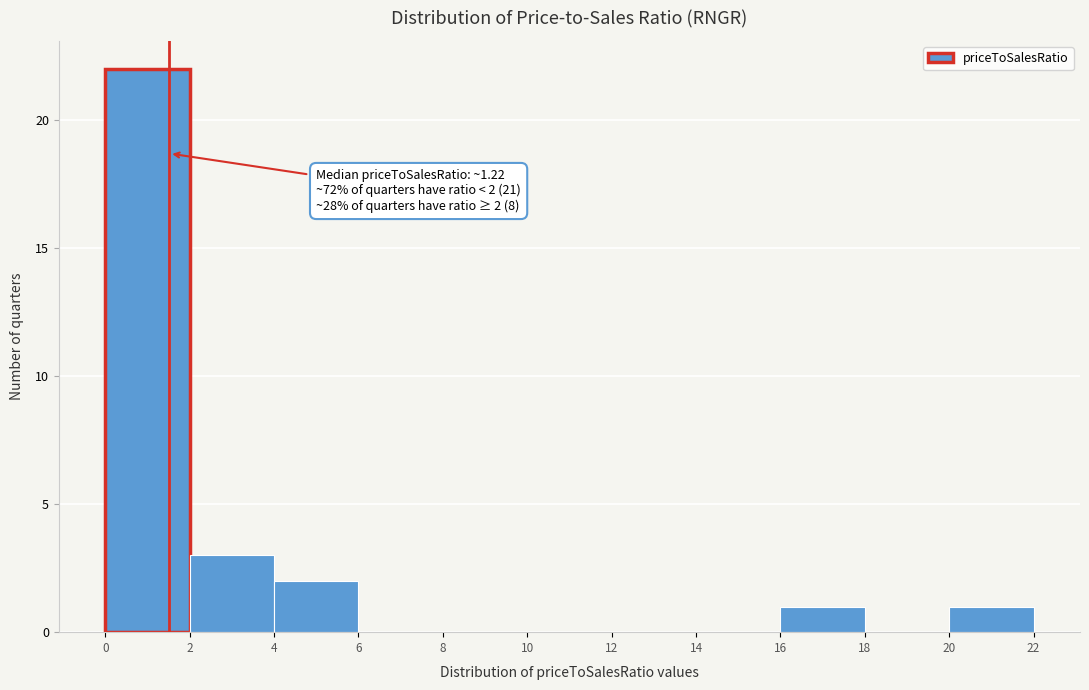

Which range on the x-axis has the tallest bar?

0 to 2